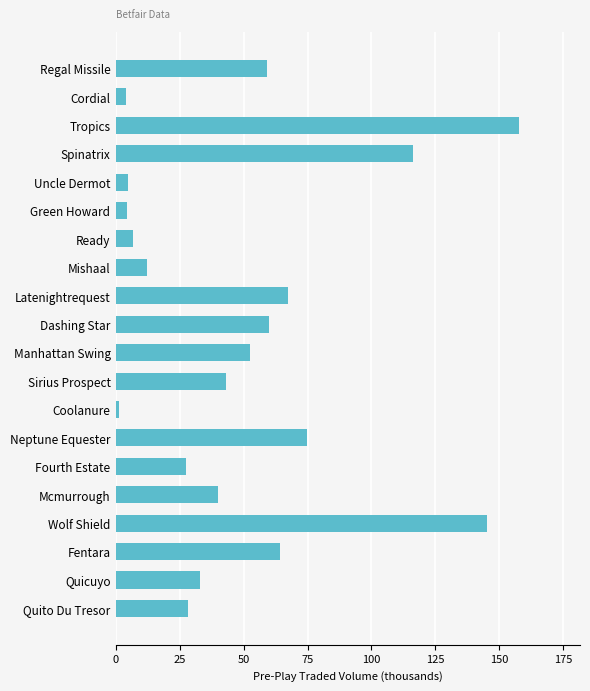

Reading top to bottom, list all the values displayed in this chart.

58.9	4.1	158.0	116.3	4.9	4.1	6.6	12.0	67.4	60.0	52.6	43.0	1.1	74.9	27.2	39.8	145.2	64.3	32.9	28.2